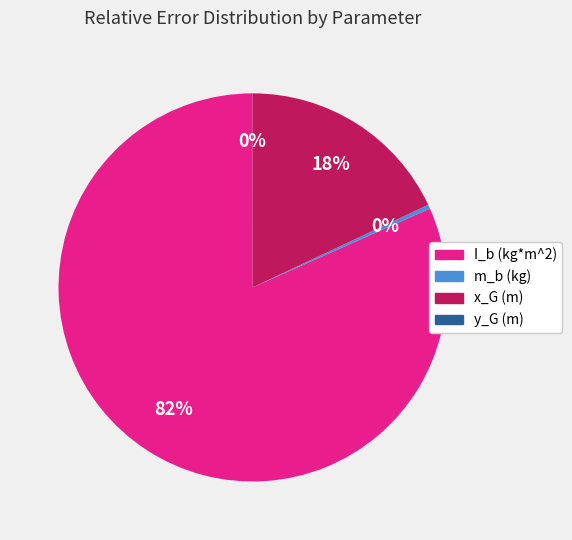

To the nearest percent, what is the combined percentage of x_G (m) and m_b (kg)?

18%